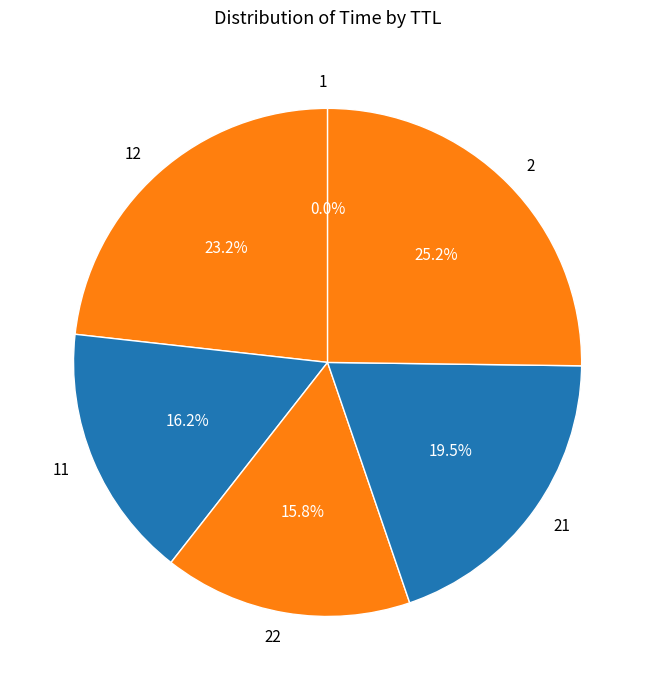

True or false: 2 accounts for 37% of the total.

False